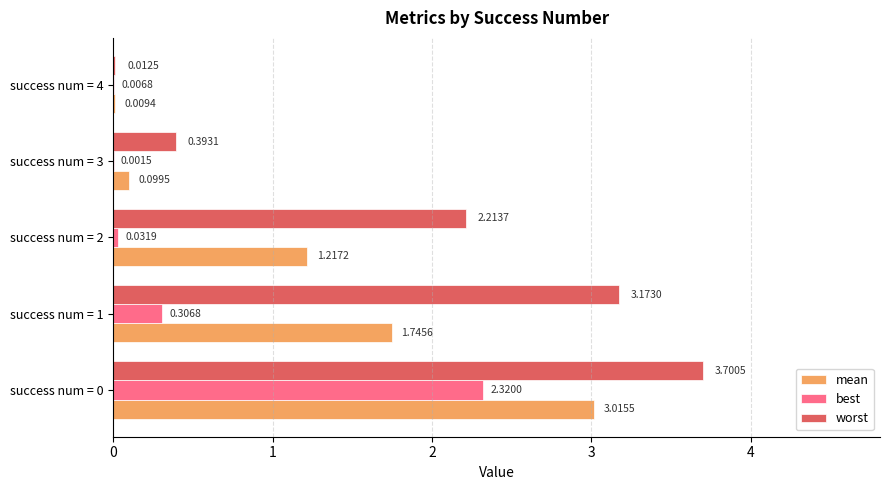

Is the value of best at success num = 3 greater than the value of worst at success num = 3?

No